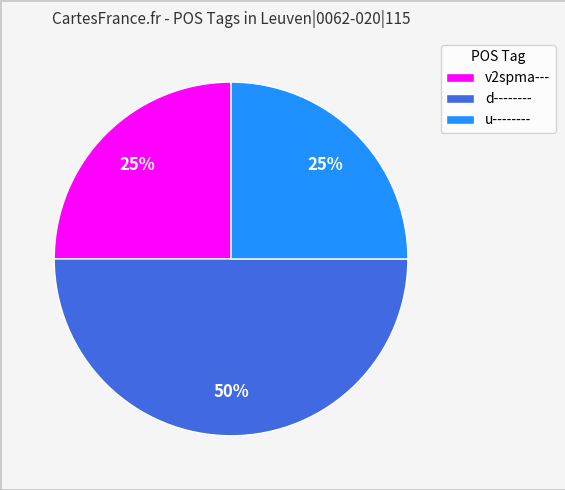

Does v2spma--- account for over 50% of the chart?

No